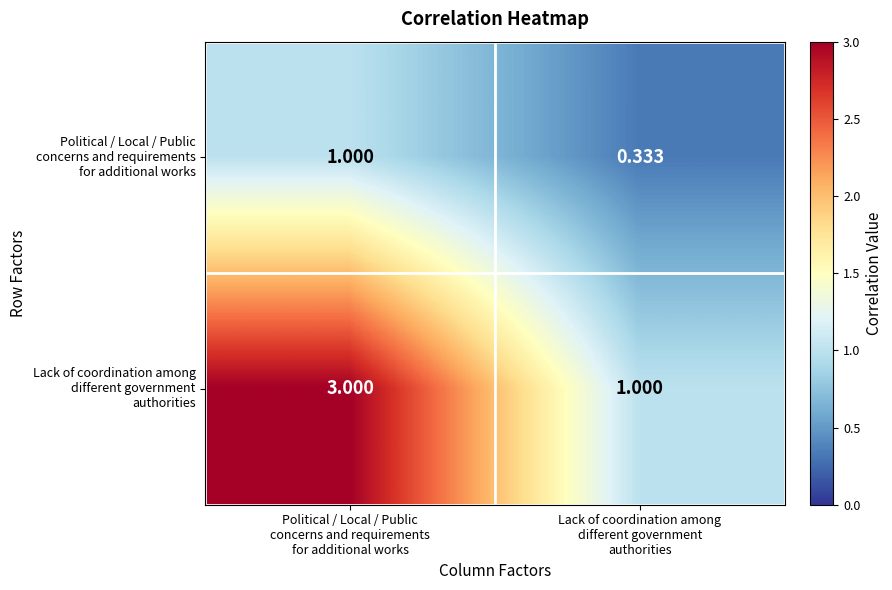

Count the number of categories in the chart.

2